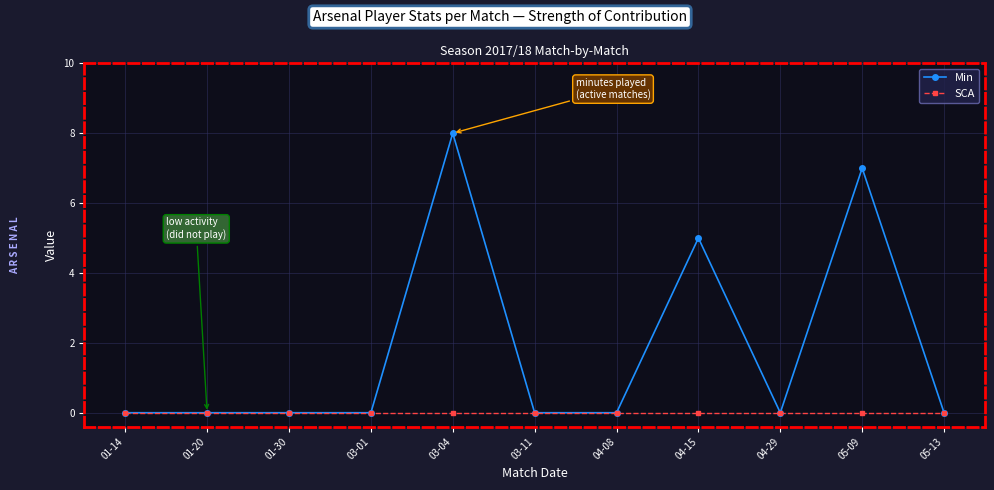

How many lines are shown in the chart?

2